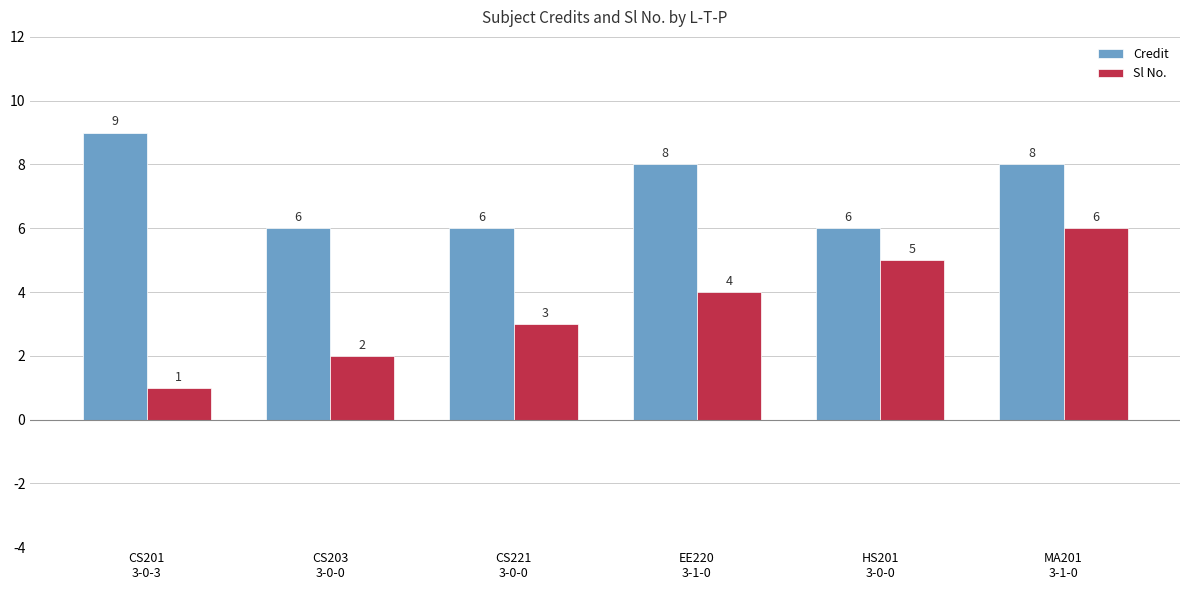

What is the sum of the Sl No. values at HS201
3-0-0 and CS203
3-0-0?

7